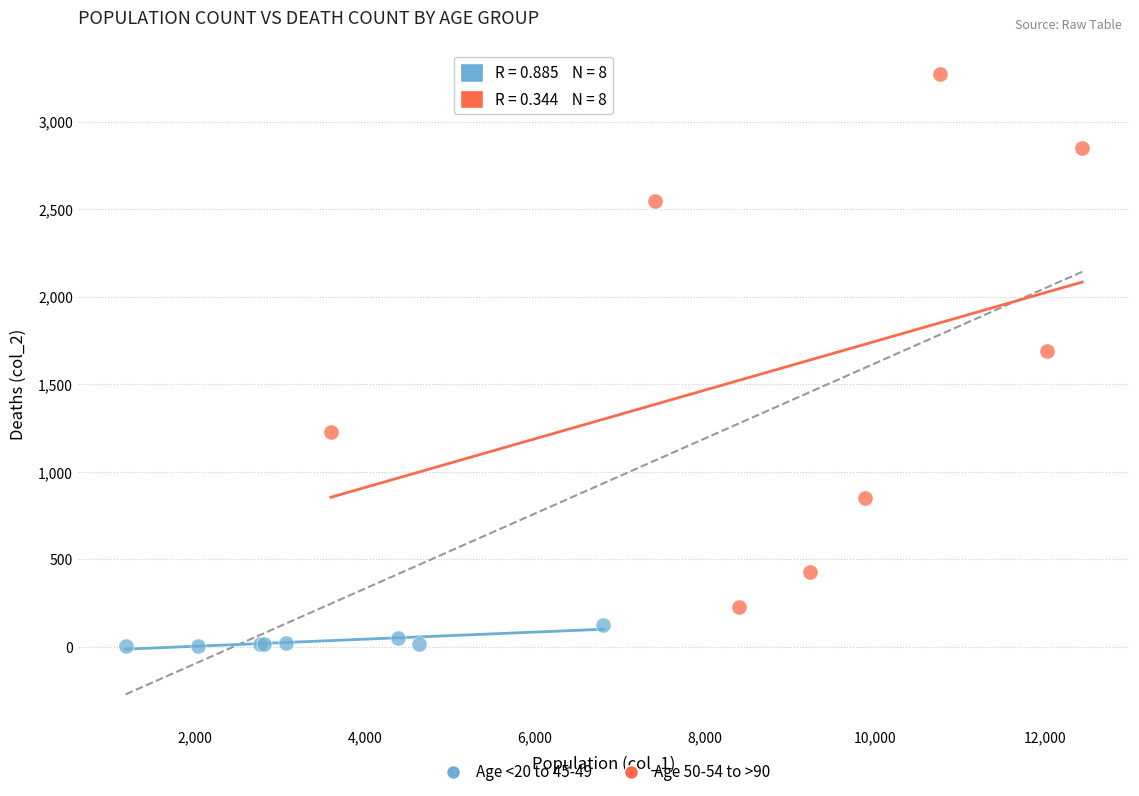

Which series has the largest Y range (max minus min)?

Age 50-54 to >90